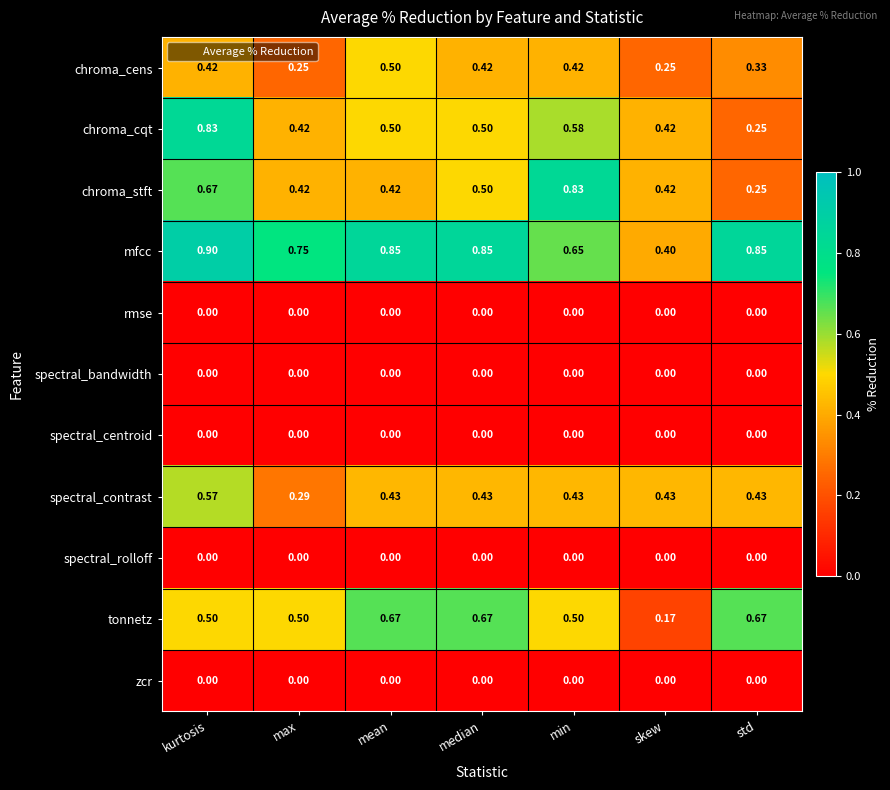

Between kurtosis and median, which series saw the biggest shift?

chroma_cqt